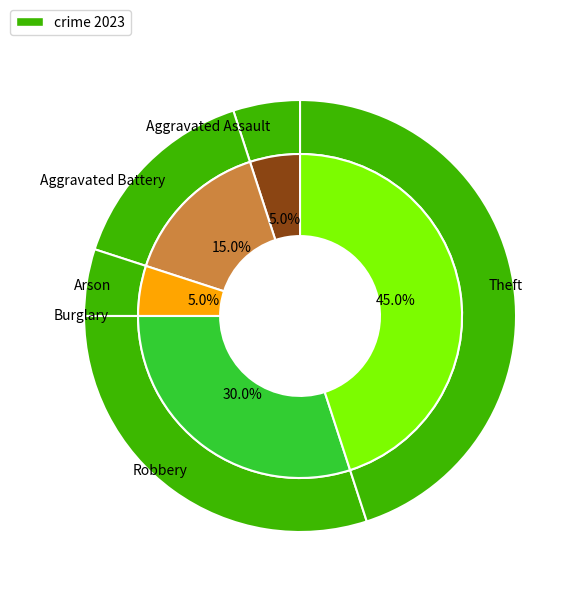

True or false: Arson accounts for 1% of the total.

False